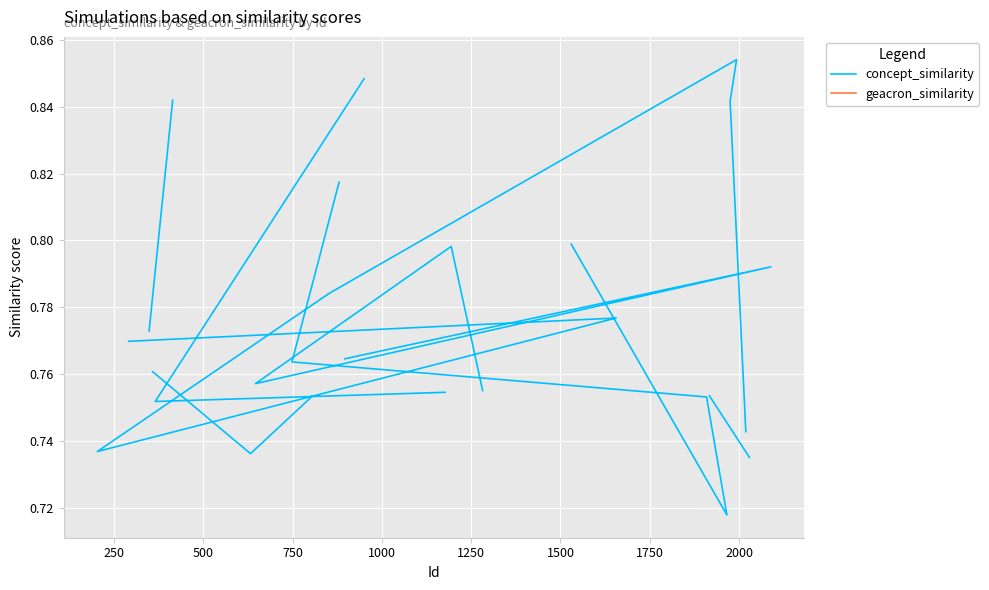

True or false: geacron_similarity and concept_similarity intersect in this chart.

False